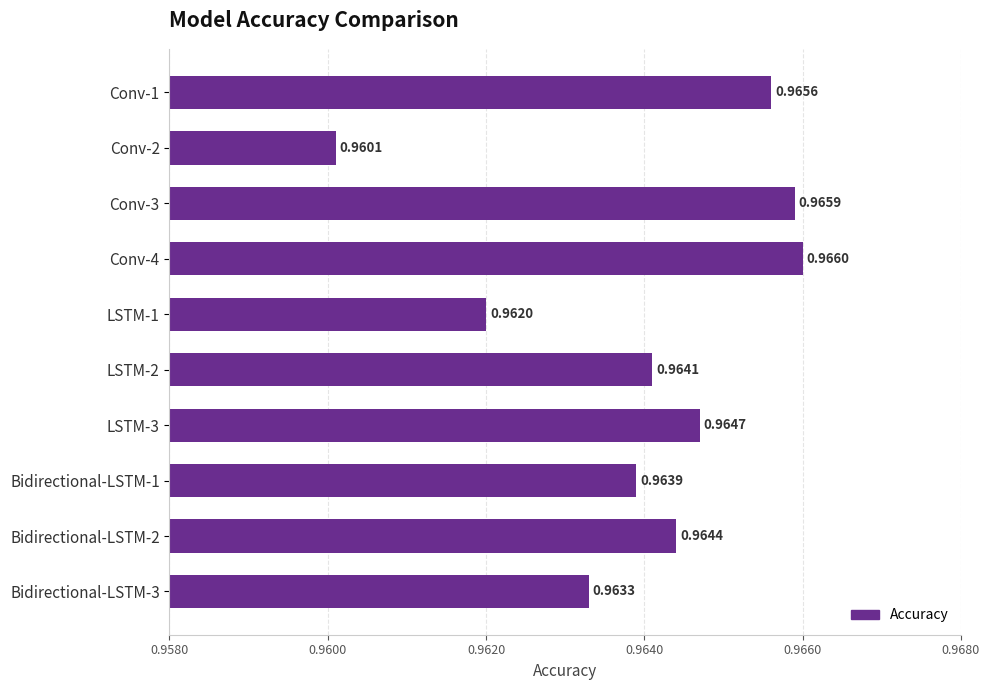

Does the chart contain stacked bars?

No